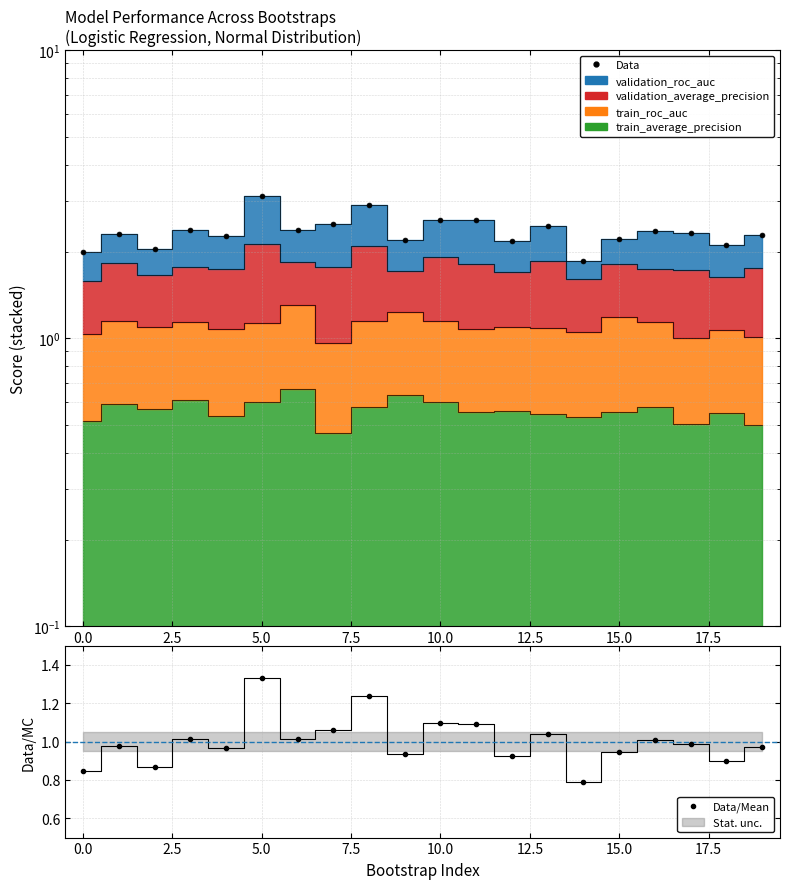

What is the sum of all Data values?

47.0